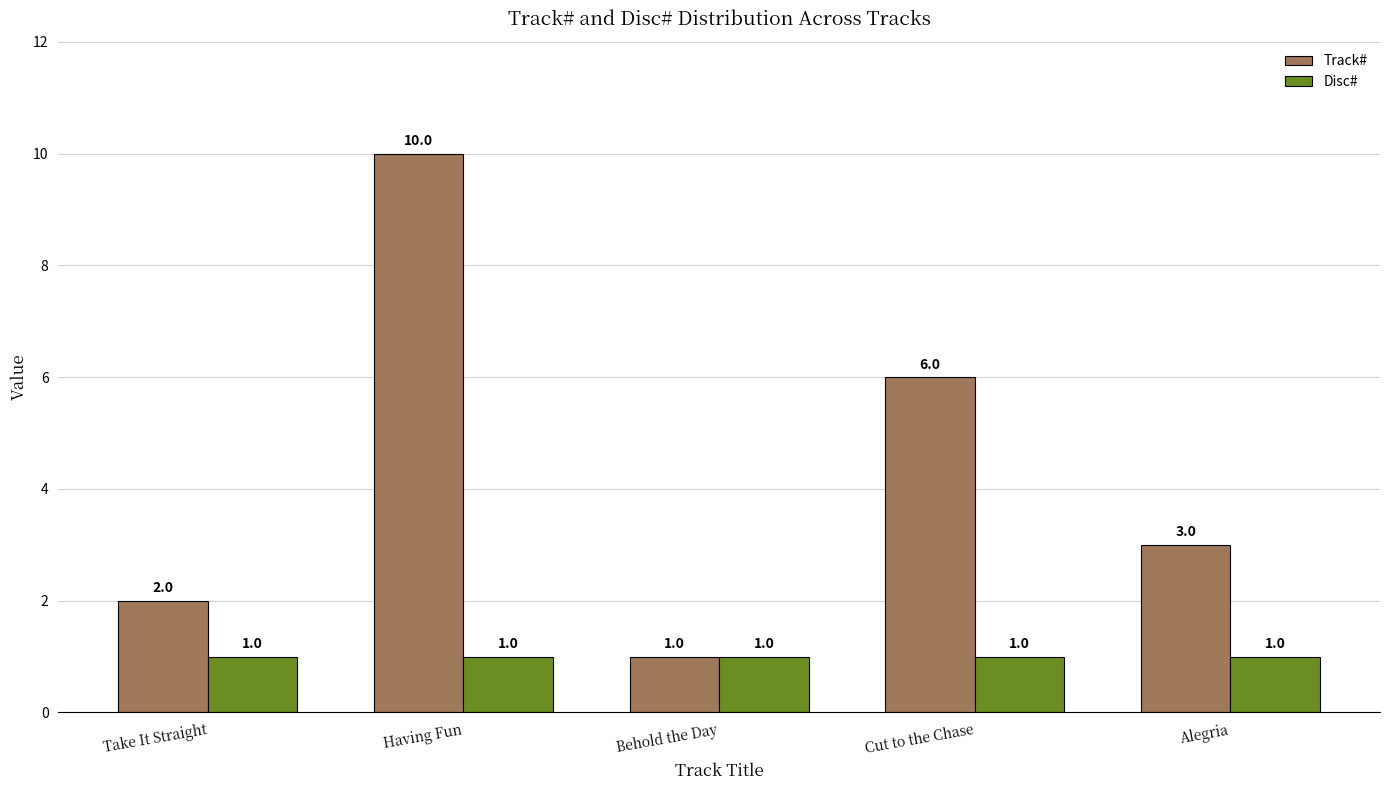

The Disc# series shows 2 at Having Fun. True or false?

False